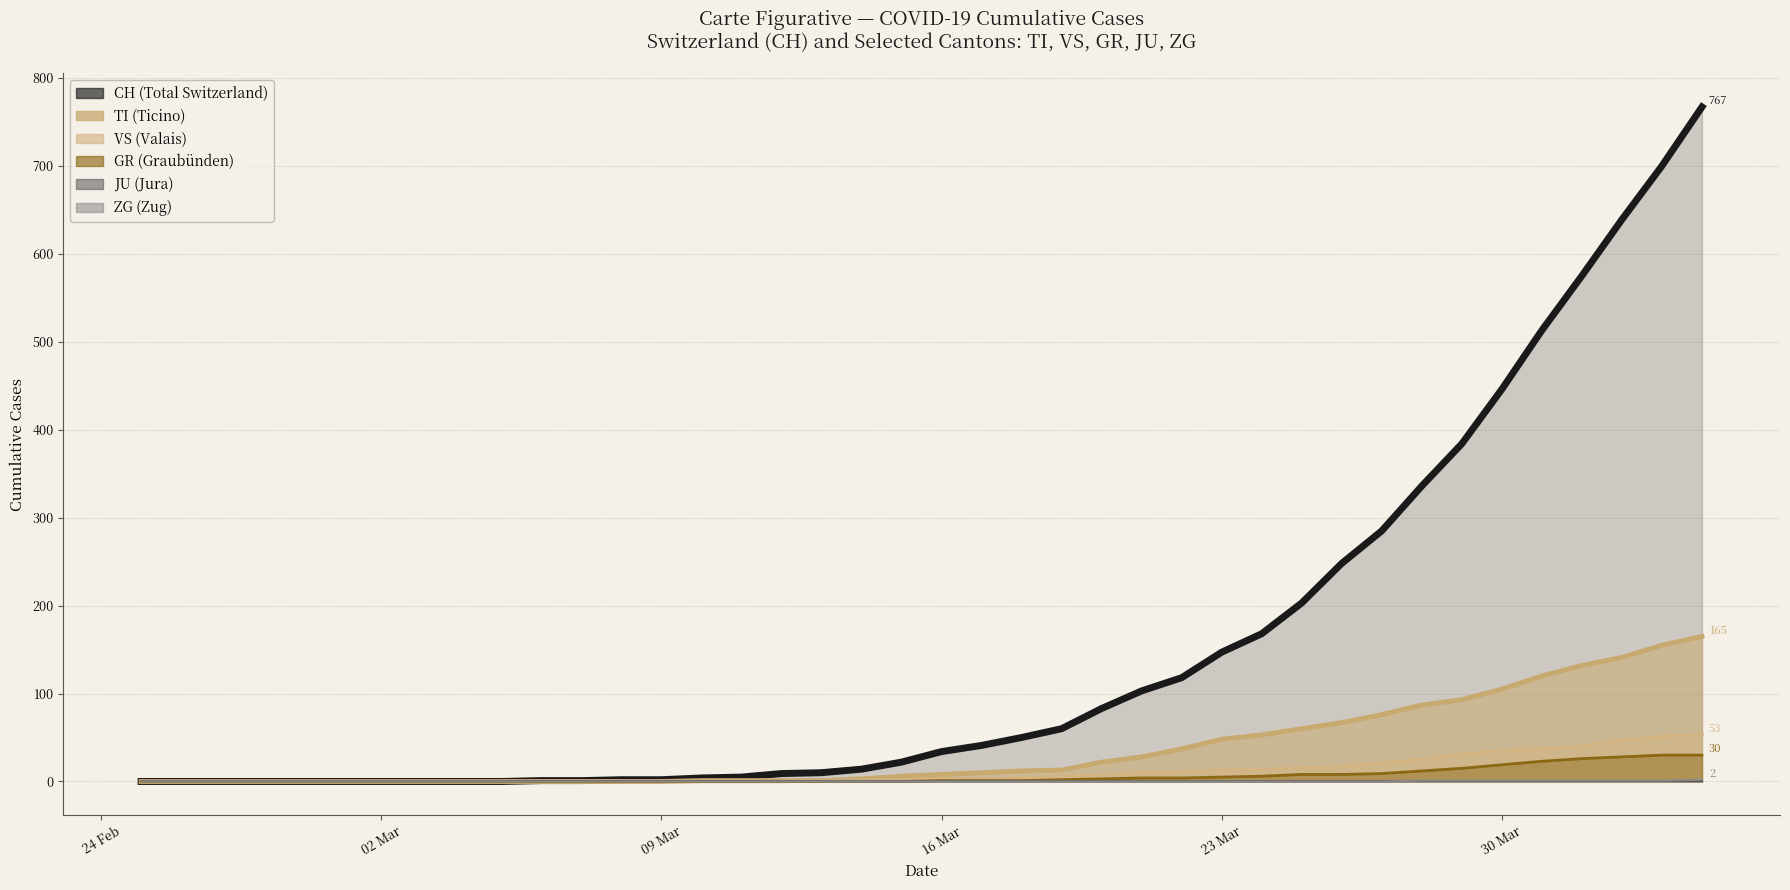

What is the greatest value displayed?

767